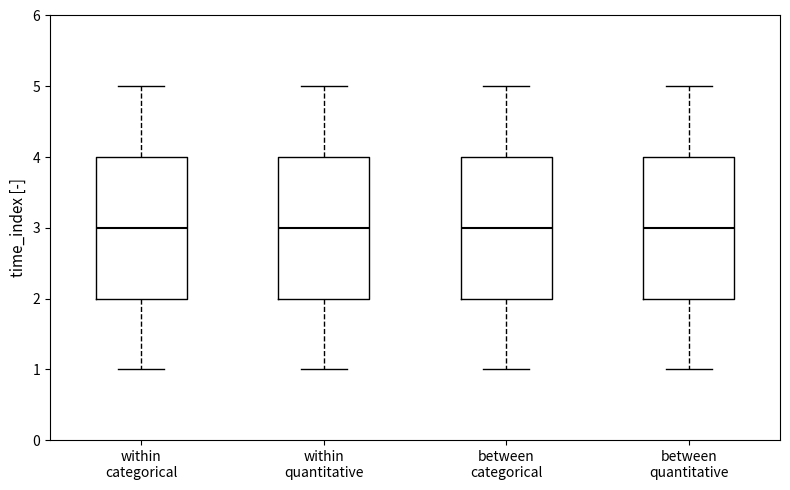

Where is the upper edge of the box for within categorical on the y-axis? The values are not printed on the chart, so give them approximately, as read against the axis.

4